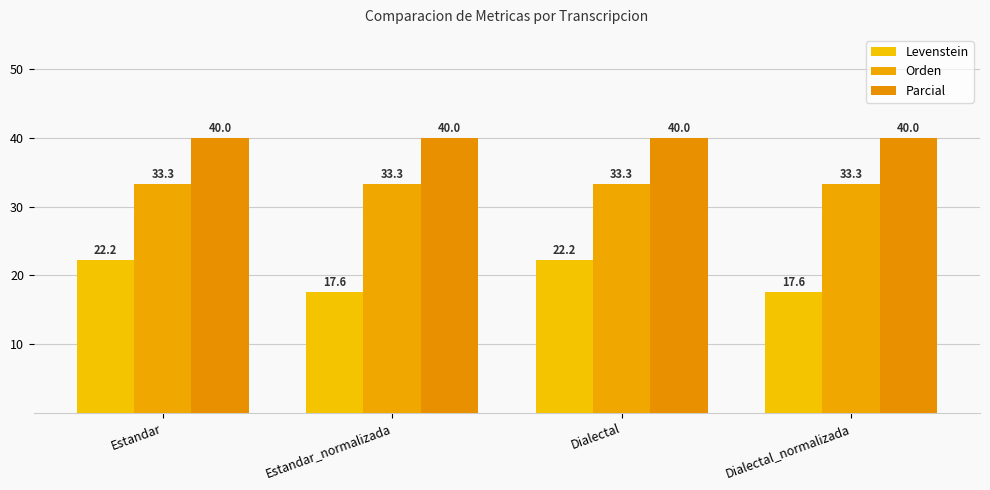

What position from the left is Dialectal?

3